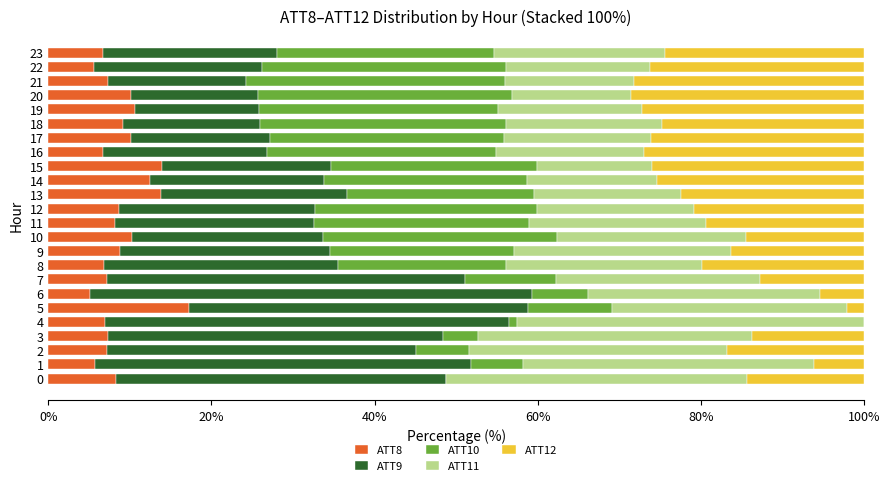

What is the maximum value for ATT8?

17.3